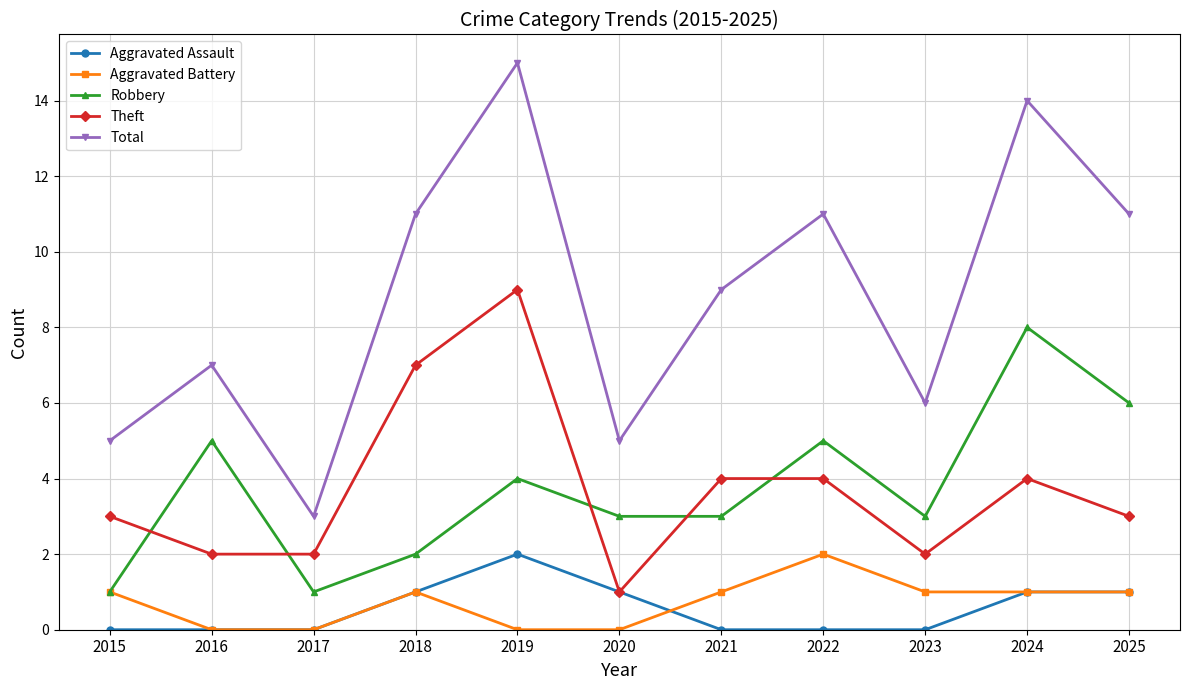

How many distinct data groups are displayed?

5